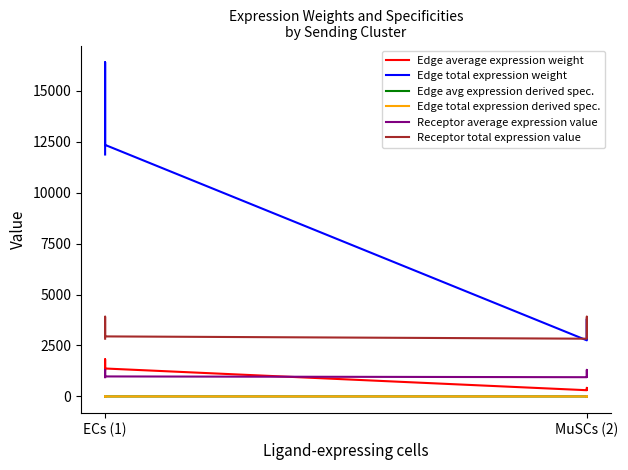

At how many categories does at least one series exceed 14992?

1